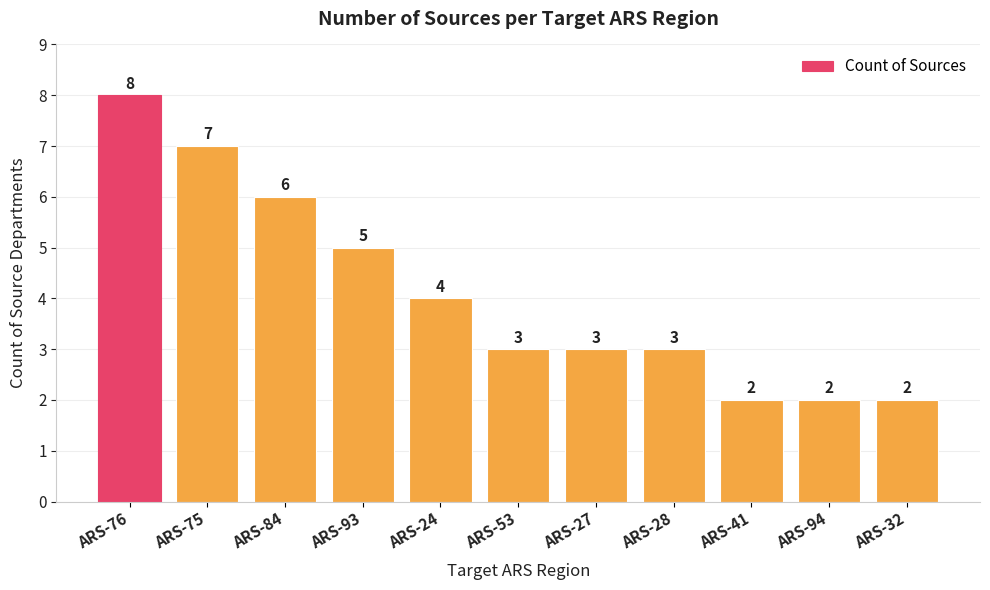

What is the ratio of the value at ARS-27 to the value at ARS-84?

0.5